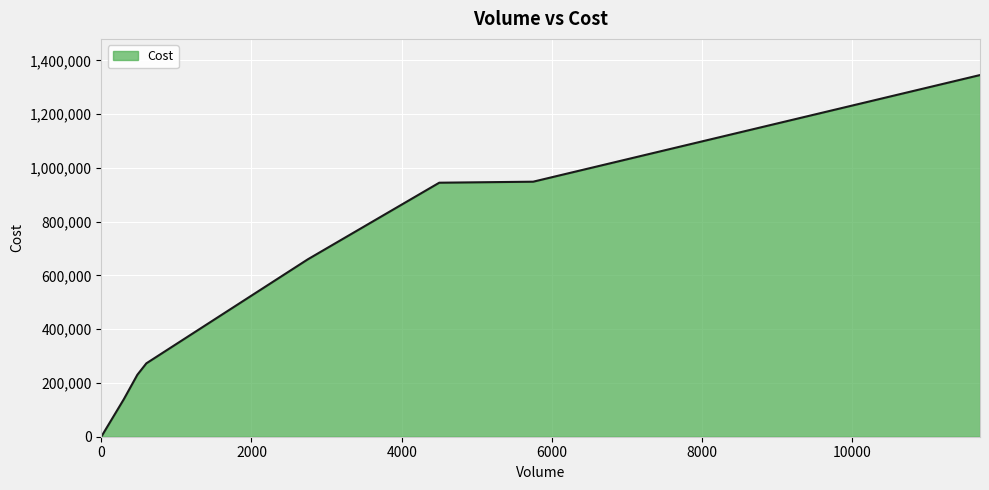

What is the greatest value displayed?

1345500